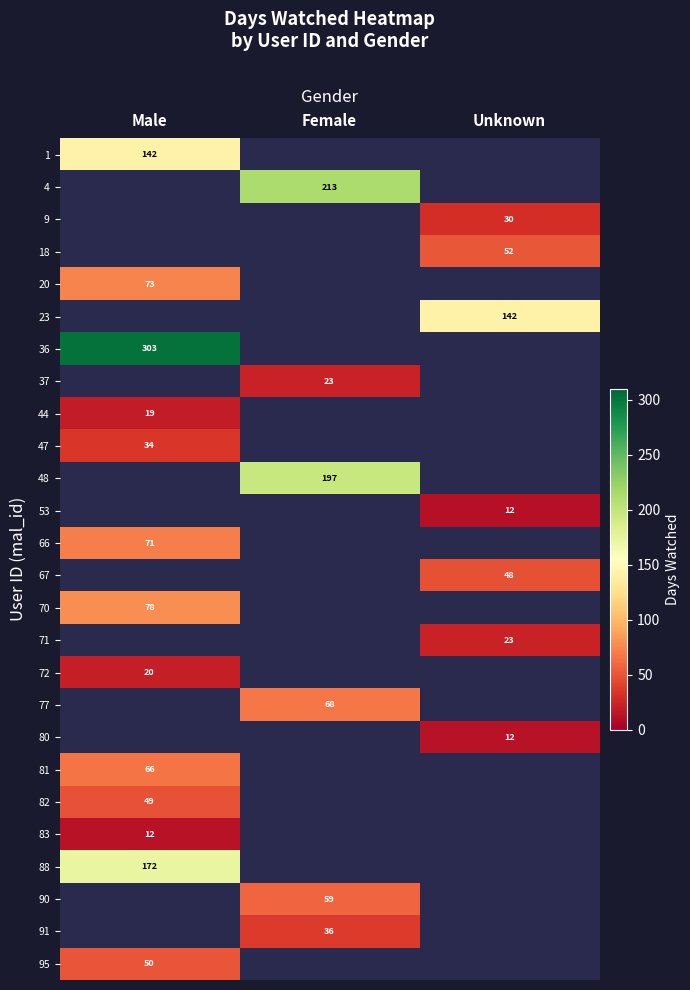

Is it true that 83 equals 12.0 at Male?

True